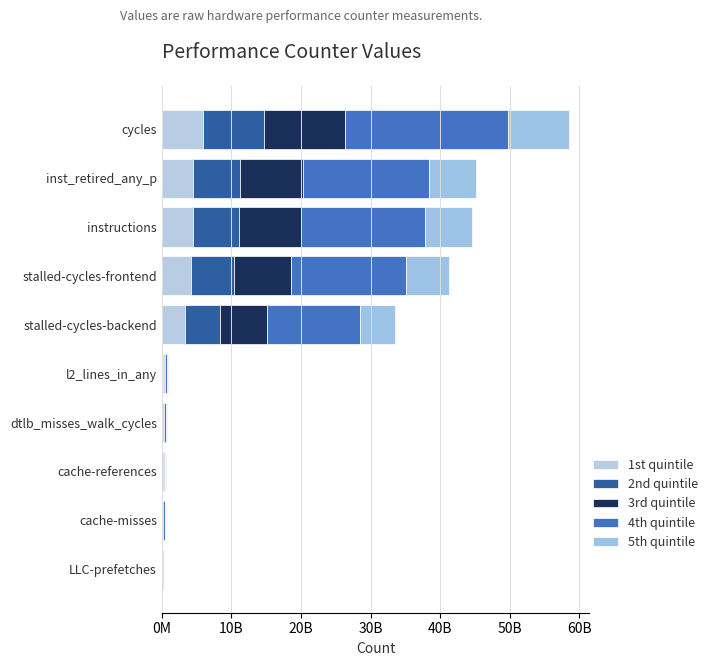

What is the value of the 1st quintile bar at the 9th from the left?

4512919657.7